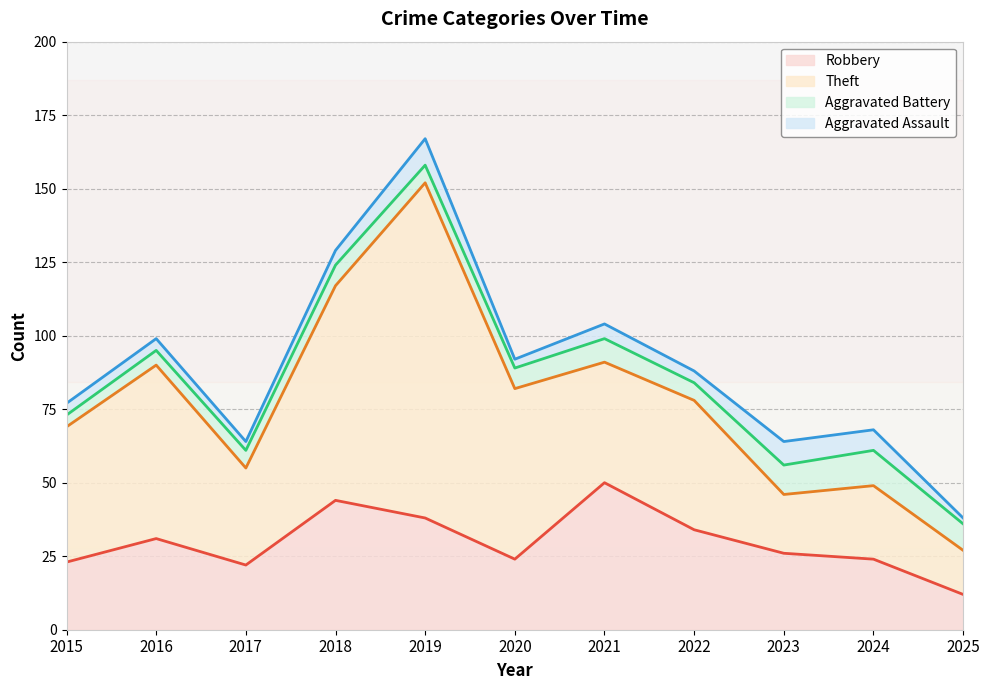

At which category is the sum across all series the highest?

2019